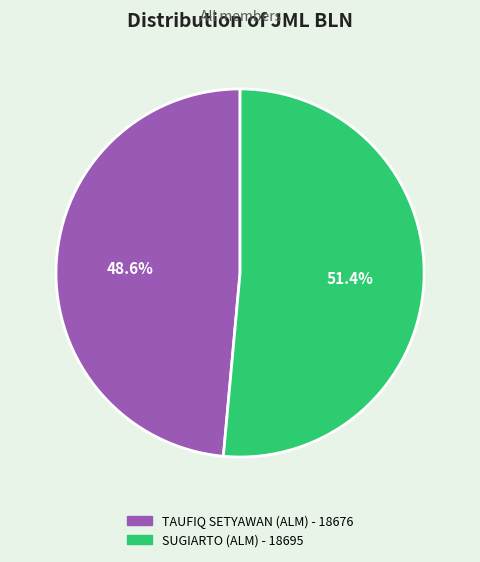

Count the number of slices in the pie.

2